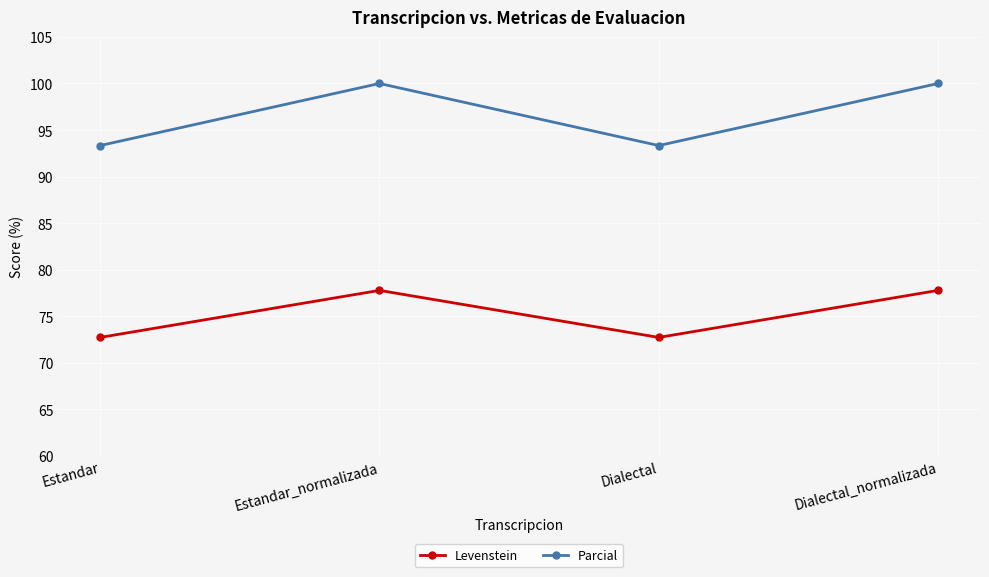

Reading left to right, transcribe all the data shown in this chart.

Levenstein: 72.7	77.8	72.7	77.8
Parcial: 93.3	100.0	93.3	100.0